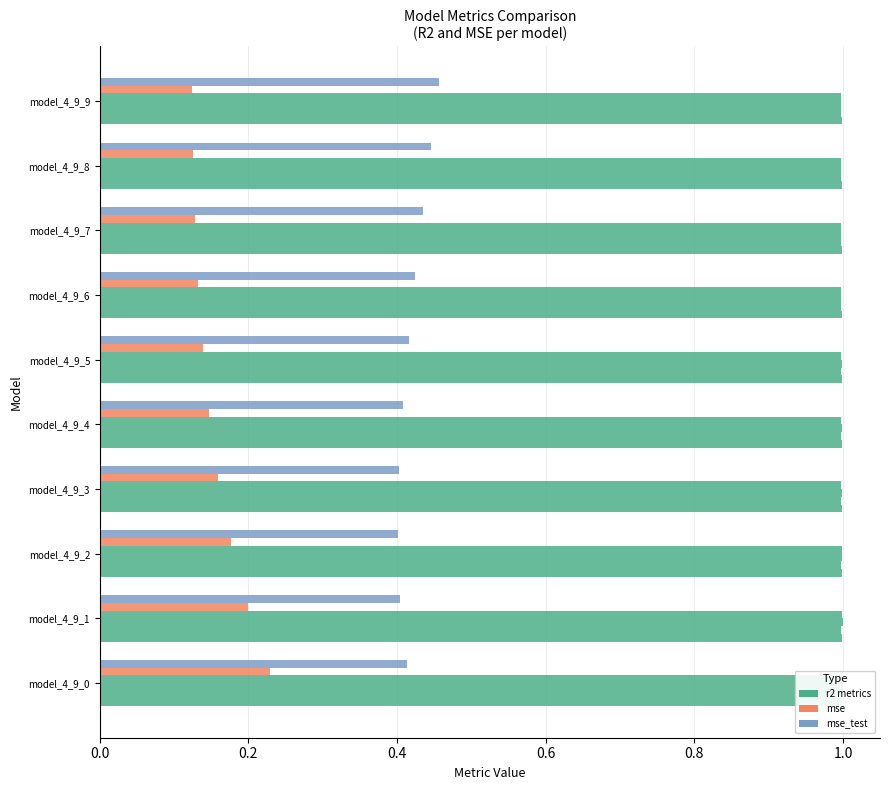

Which series has the largest range (max minus min)?

mse